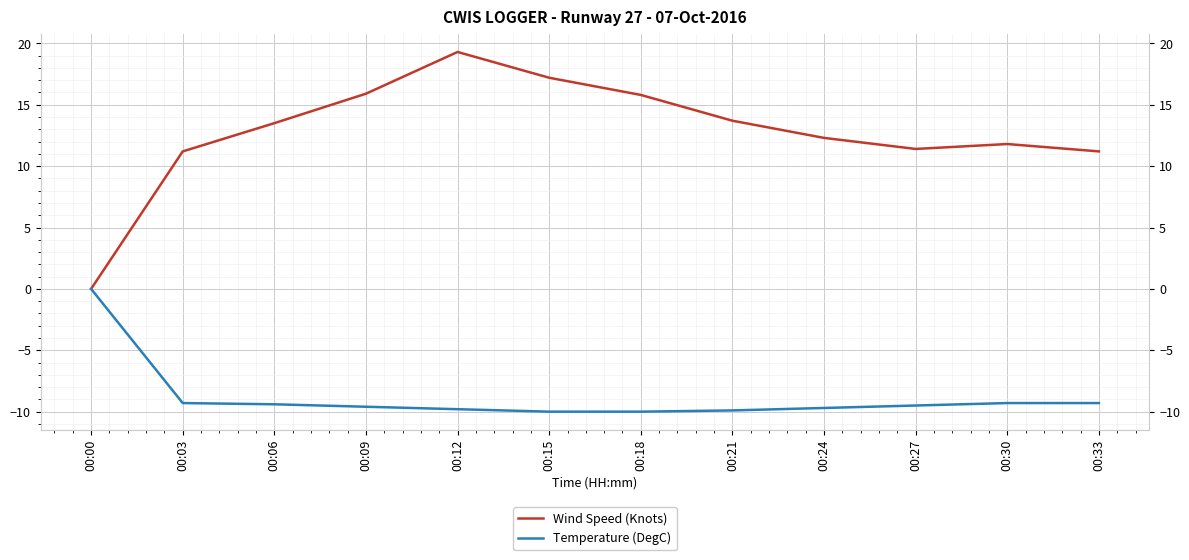

How many values in the Wind Speed (Knots) series are below 13?

6